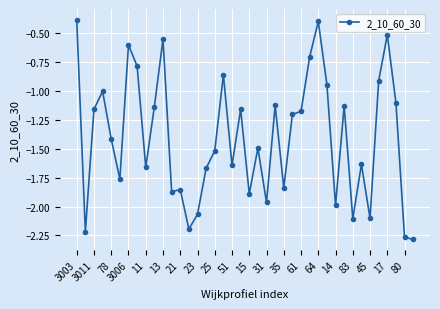

Does the chart have visible grid lines?

Yes